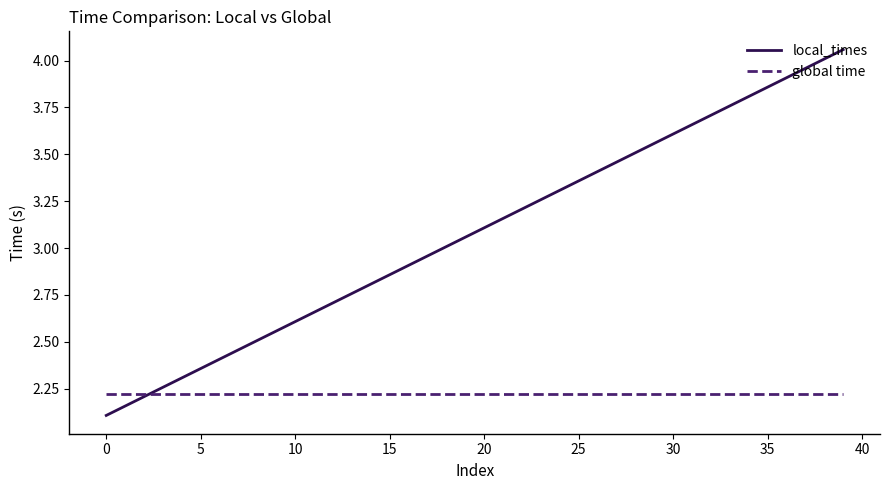

Rank the series by their average value, from highest to lowest.

local_times, global time